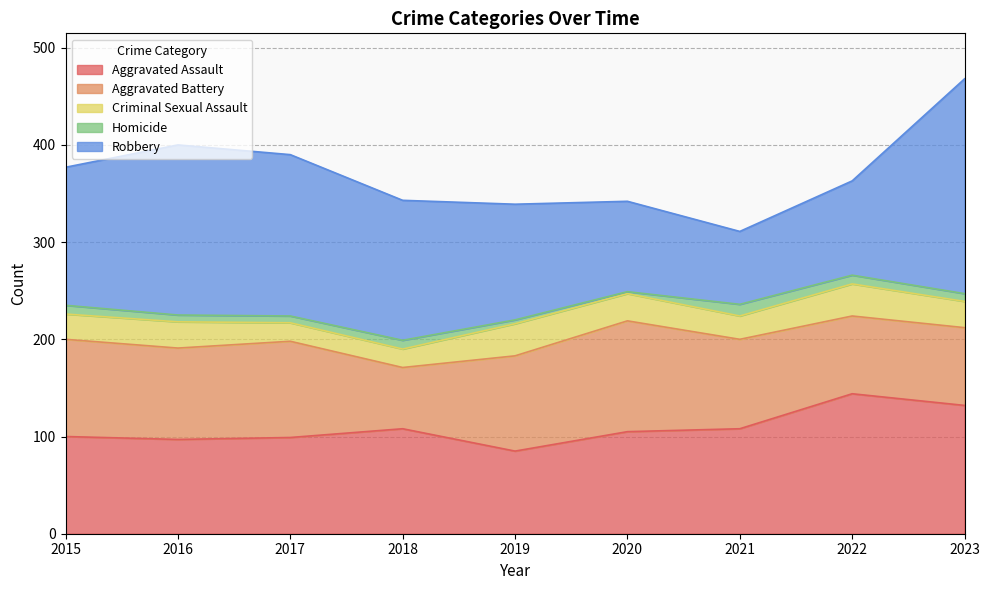

What is the spread (max minus min) of values at 2022?

135